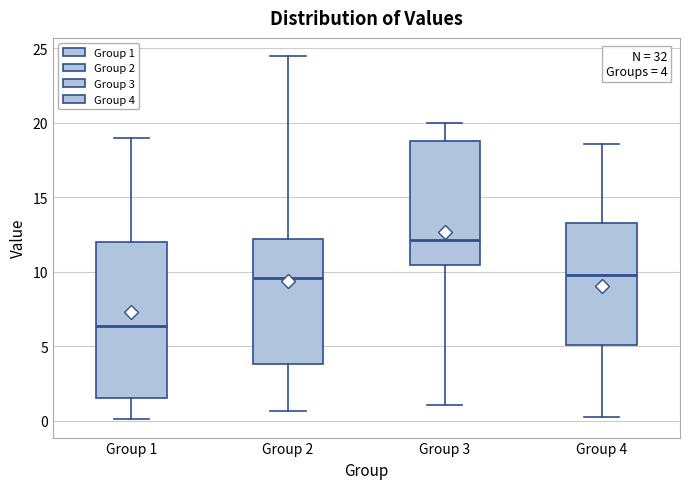

Comparing the boxes themselves (not the whiskers), which one is the tallest?

Group 1